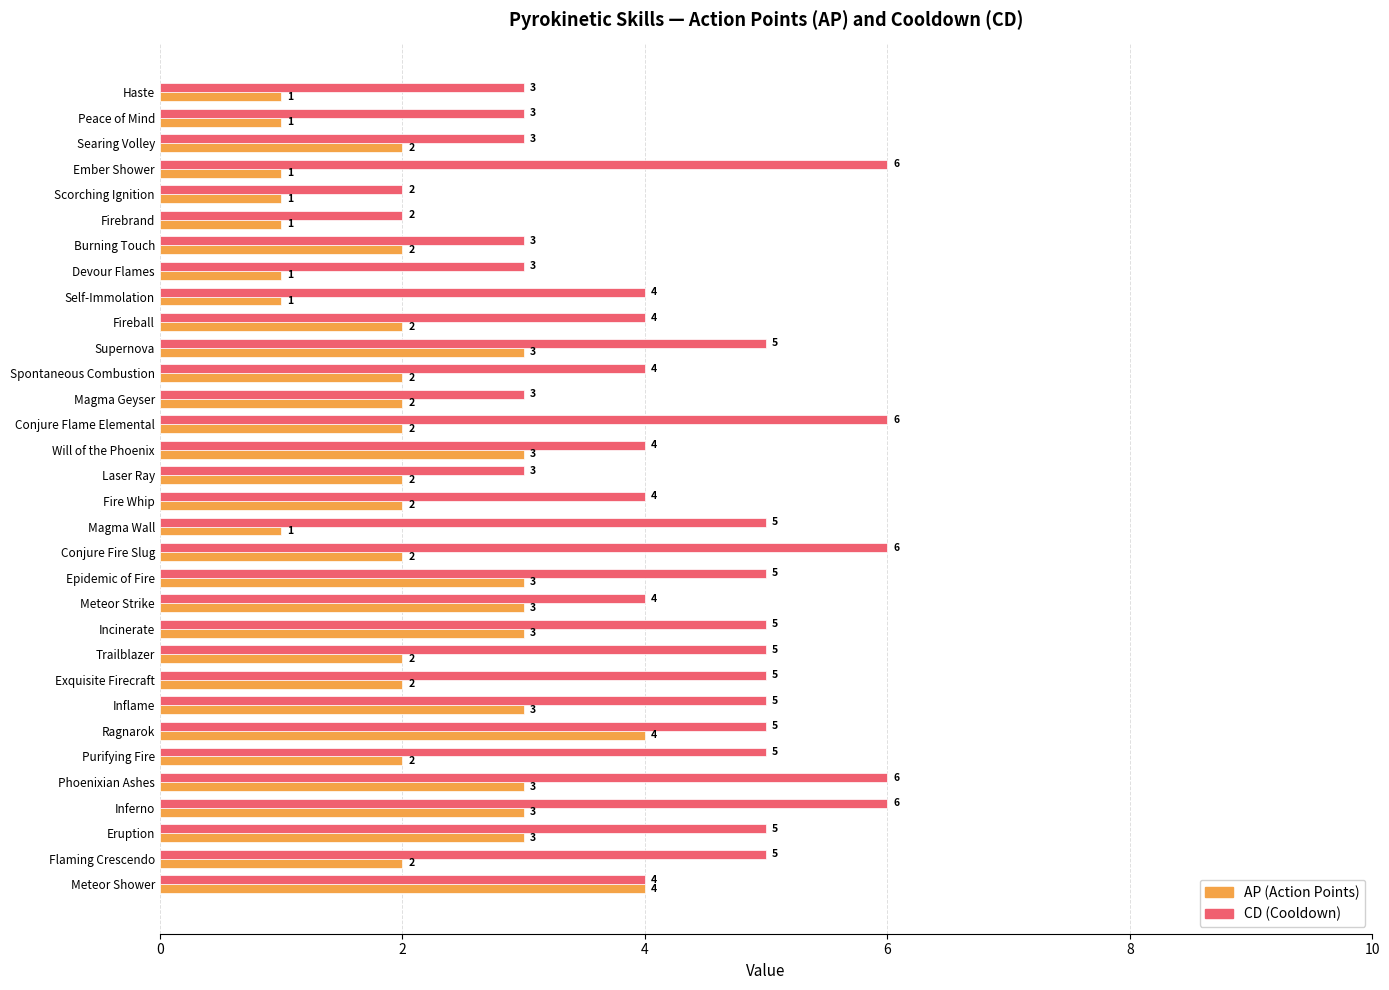

Rank the series by their average value, from lowest to highest.

AP (Action Points), CD (Cooldown)